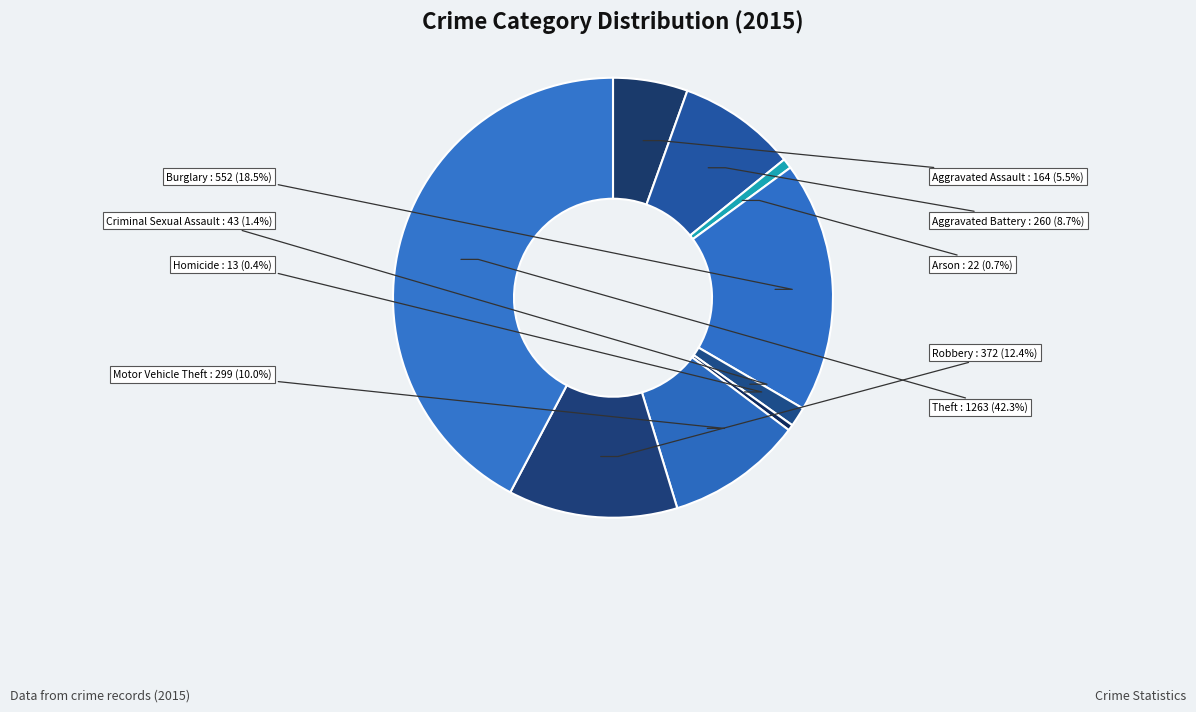

How many segments does this pie chart have?

9